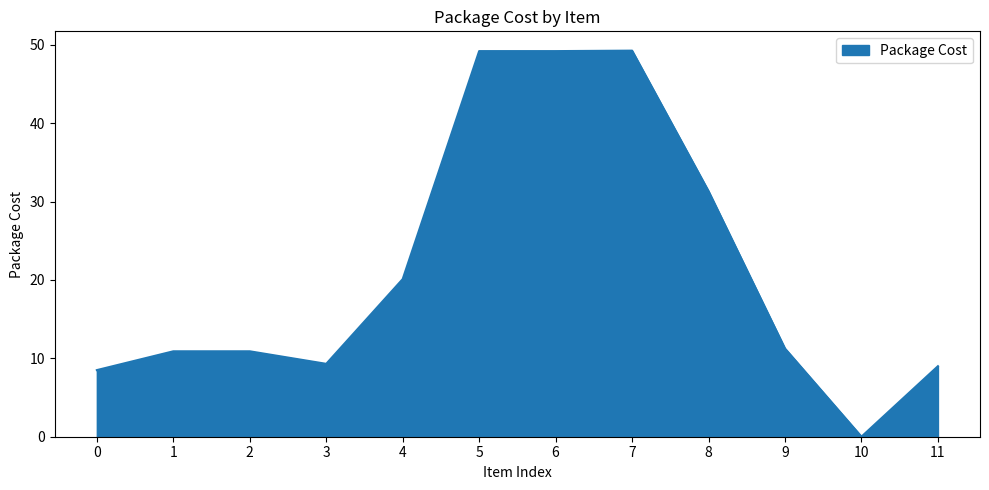

True or false: the data shows 16.4 at 9.

False